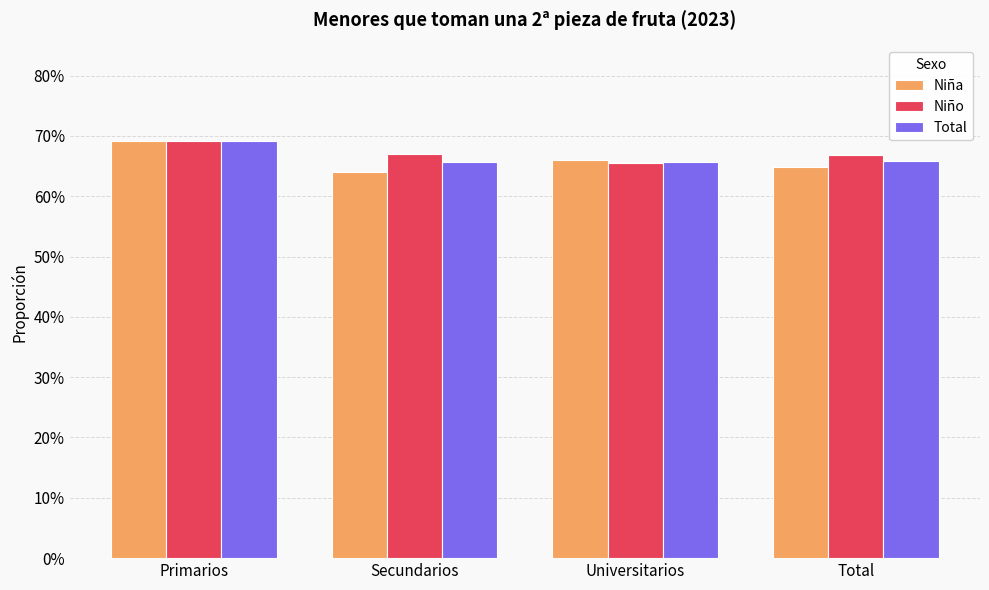

List the labels in order of Niño value, largest first.

Primarios, Secundarios, Total, Universitarios